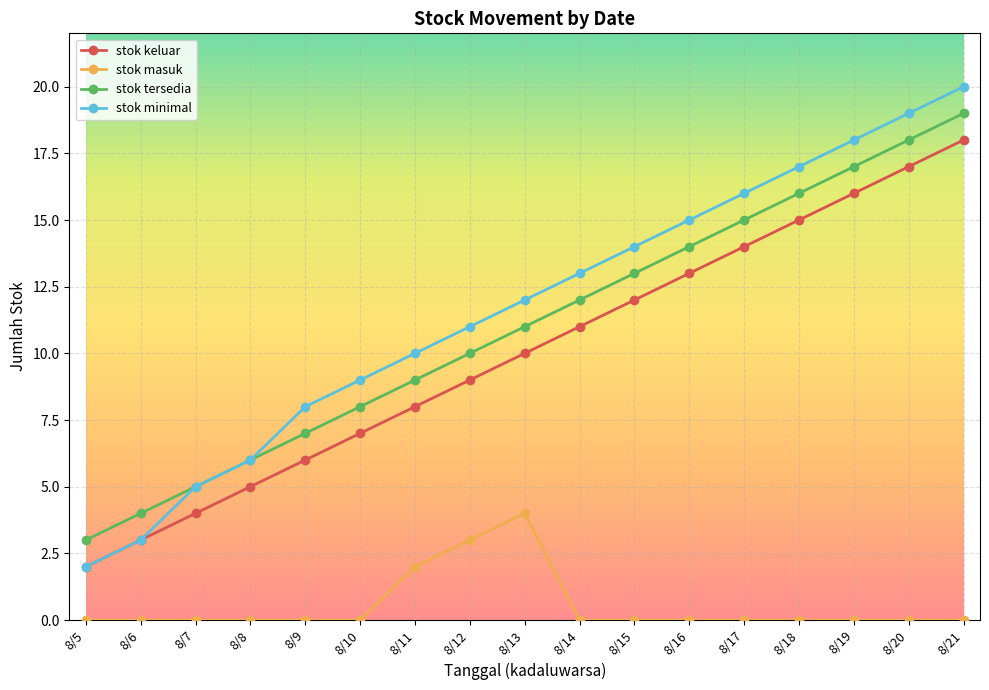

What is the difference between the second highest and minimum values in the stok tersedia series?

15